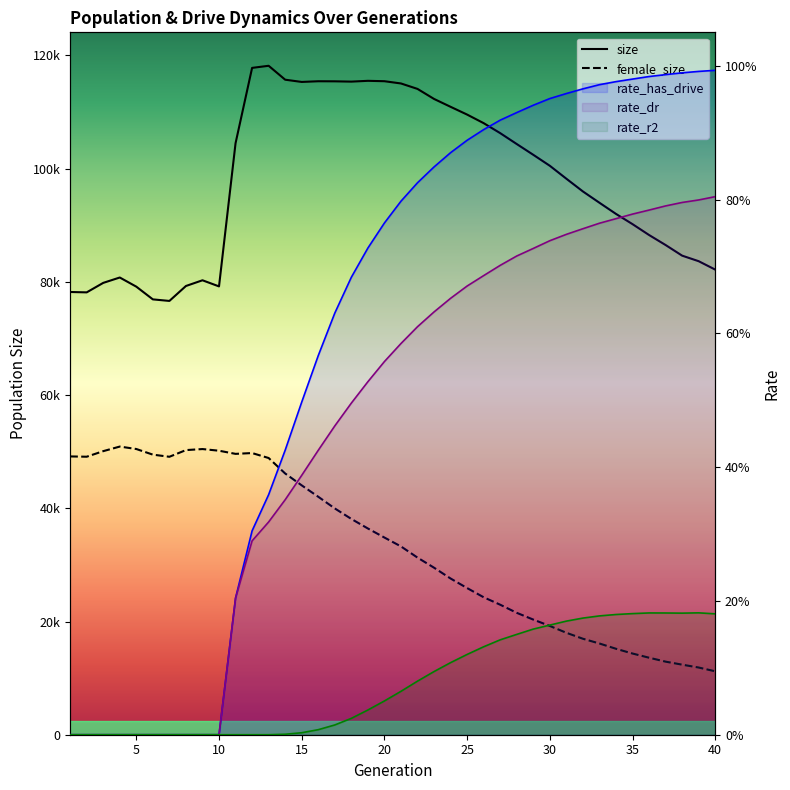

True or false: female_size and rate_dr cross at least once.

False